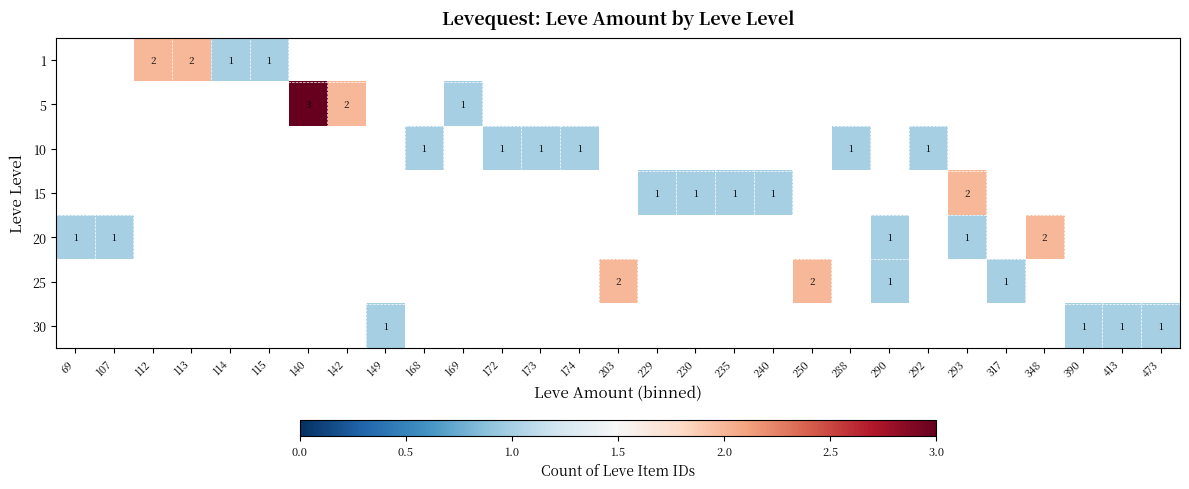

The 25 series shows 2 at 250. True or false?

True